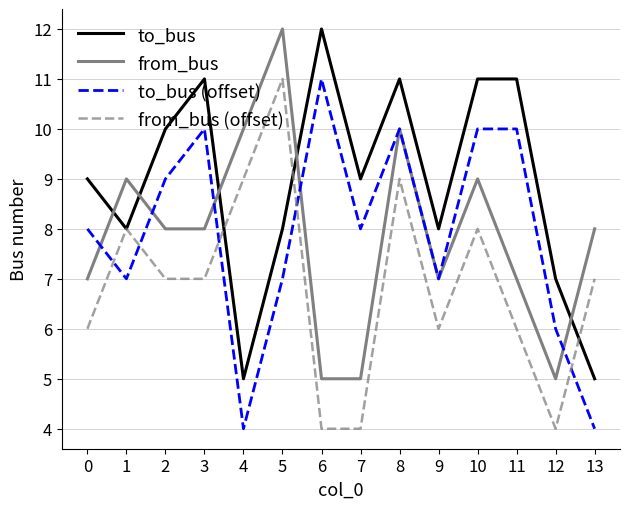

At 10, list the series in order from largest to smallest.

to_bus, to_bus (offset), from_bus, from_bus (offset)